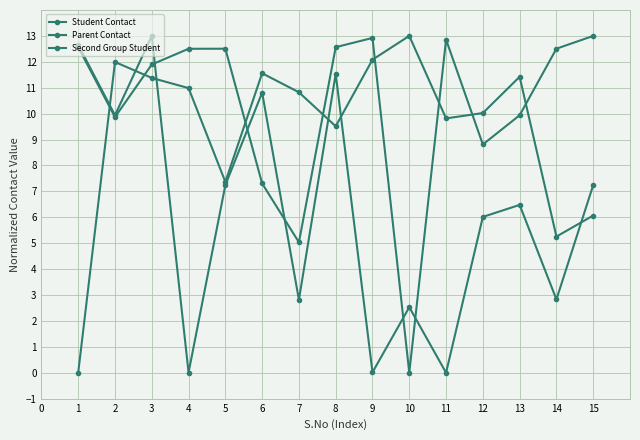

Count the number of data series in this chart.

3